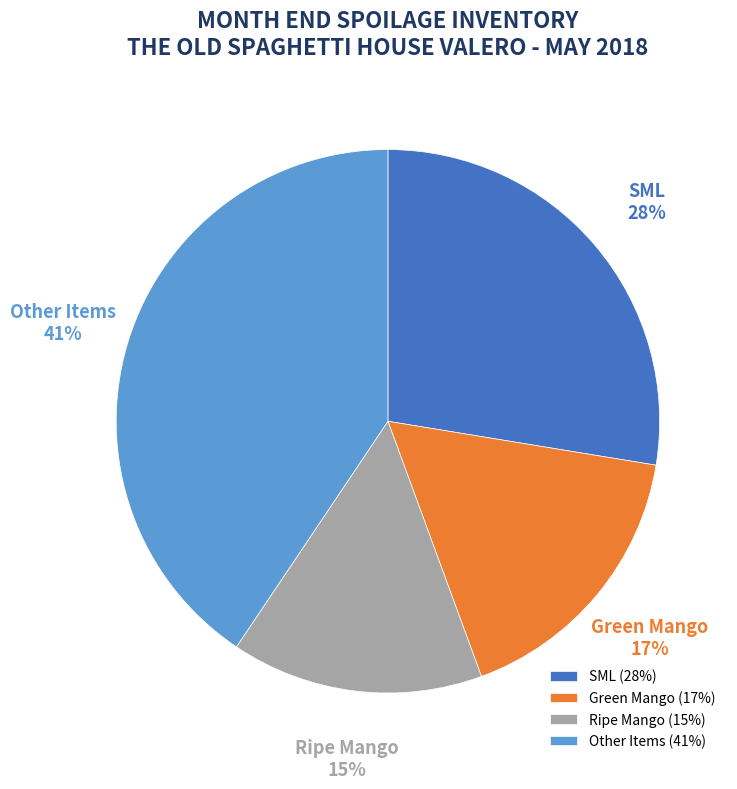

To the nearest percent, what is the average slice percentage?

25%